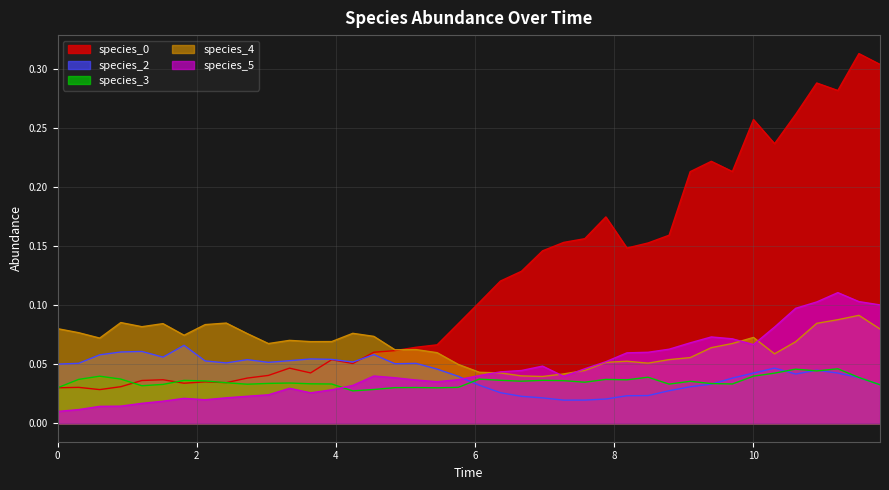

At how many categories does at least one series exceed 0?

40